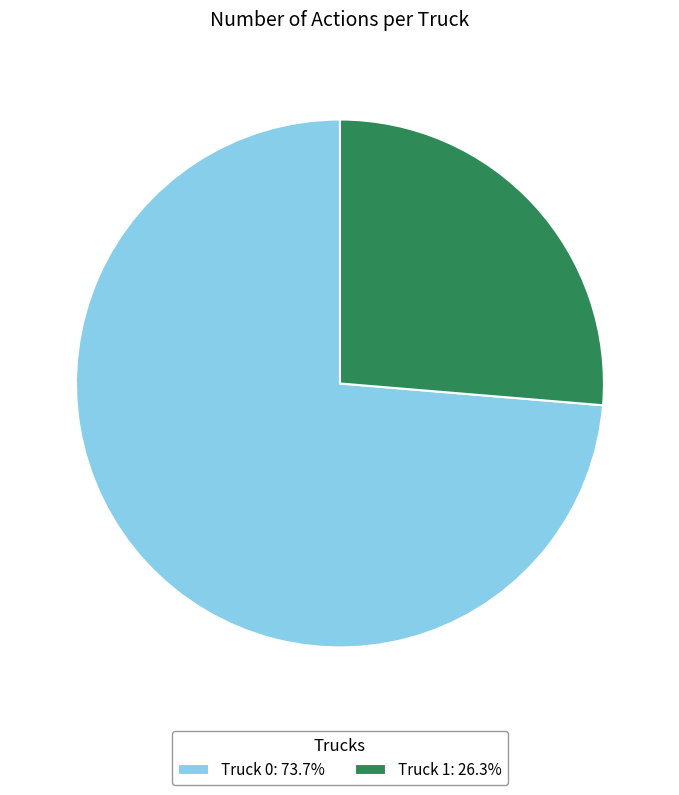

Is the sum of Truck 1: 26.3% and Truck 0: 73.7% greater than half?

Yes